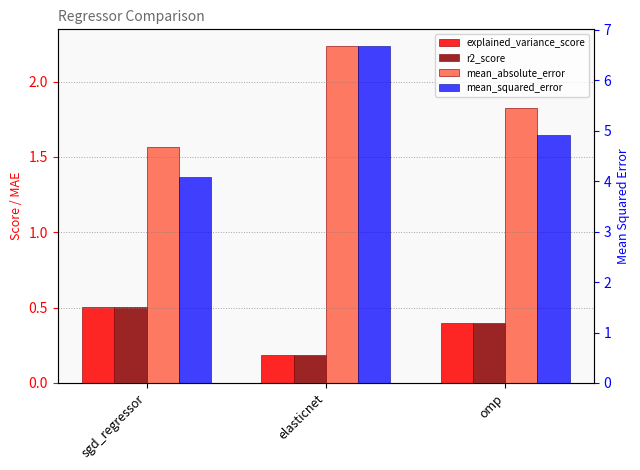

Reading right to left, extract all data points from this chart.

explained_variance_score: 0.4	0.2	0.5
r2_score: 0.4	0.2	0.5
mean_absolute_error: 1.8	2.2	1.6
mean_squared_error: 4.9	6.7	4.1